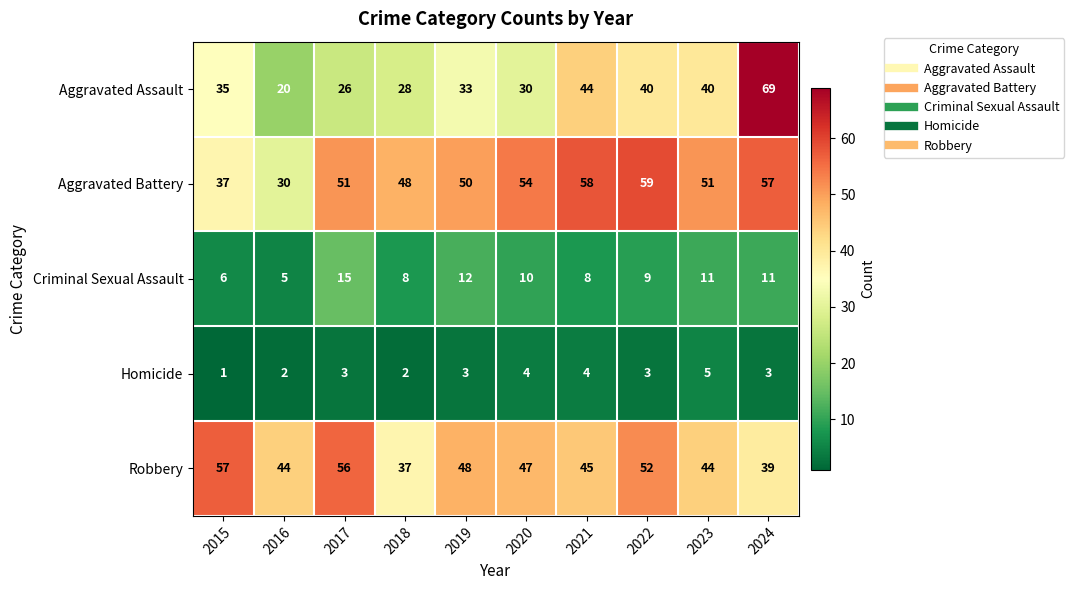

Which series has the largest range (max minus min)?

Aggravated Assault